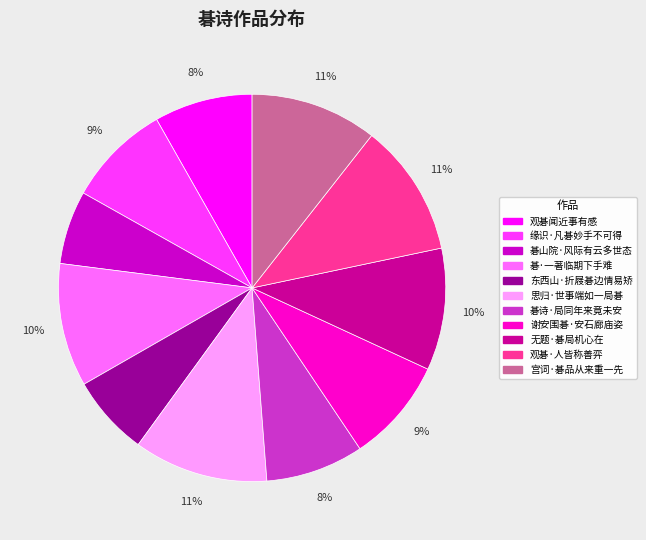

To the nearest percent, what is the difference between the largest and smallest slice percentages?

5%